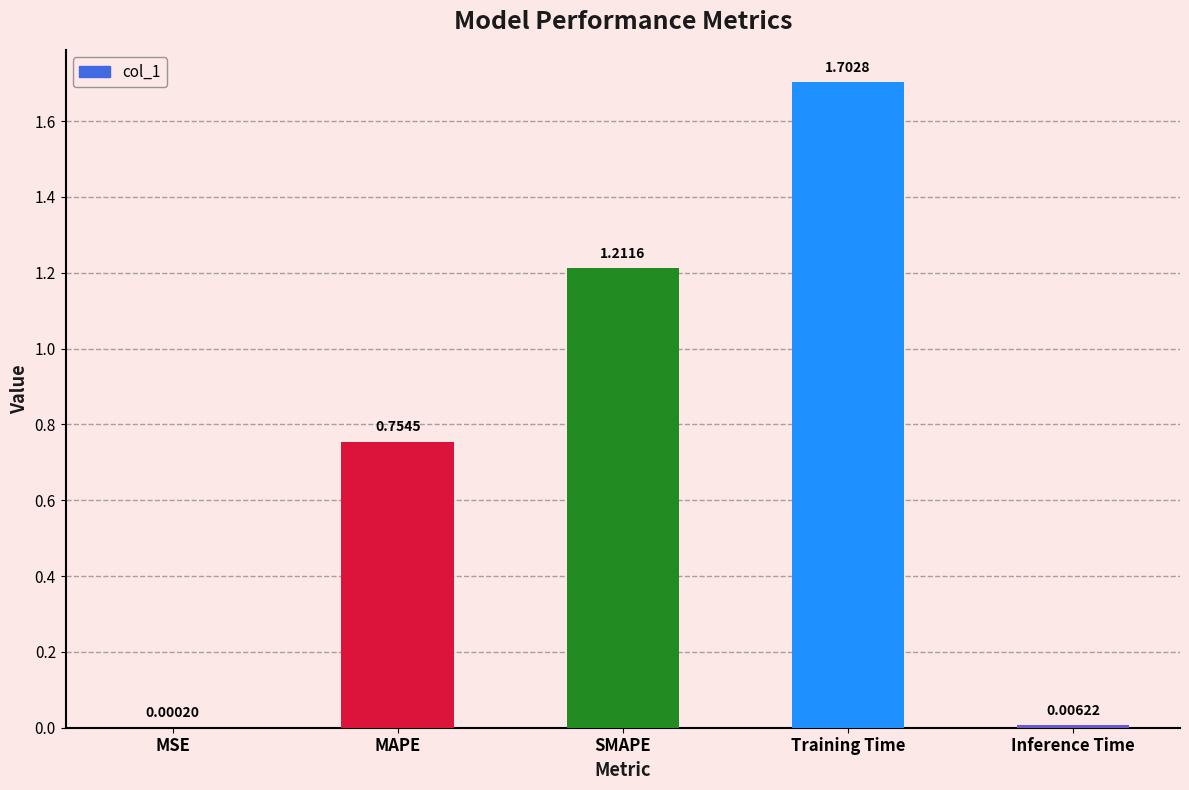

At which category does the chart reach its peak across all series?

Training Time